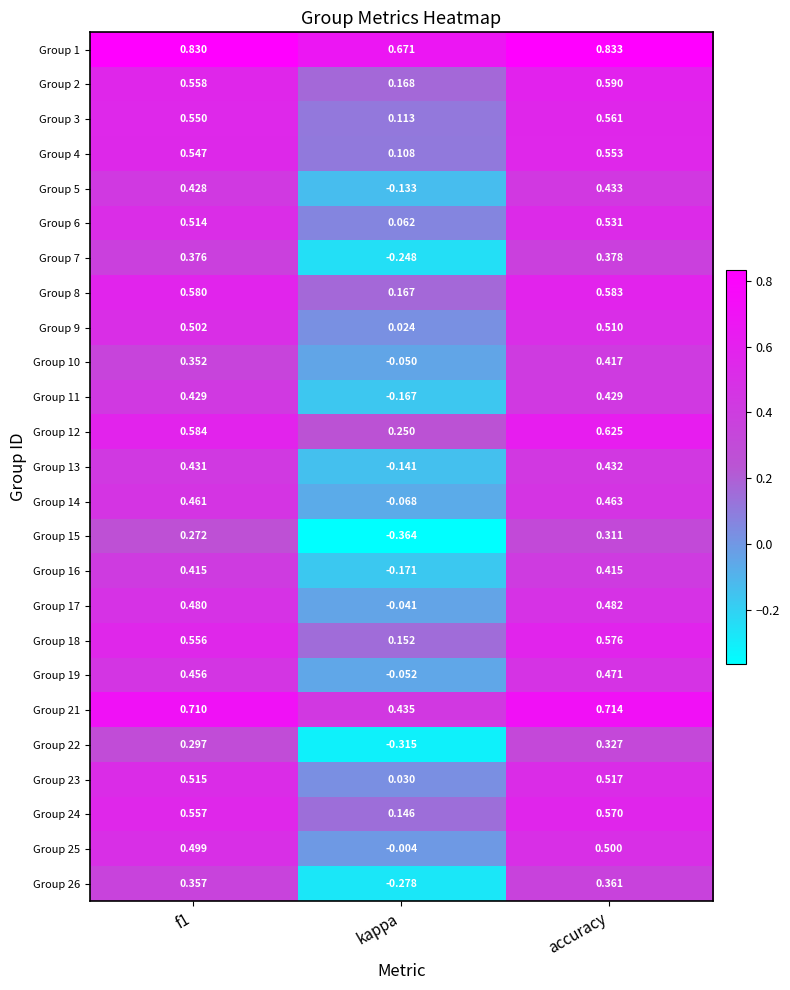

At which category does the chart reach its peak across all series?

accuracy